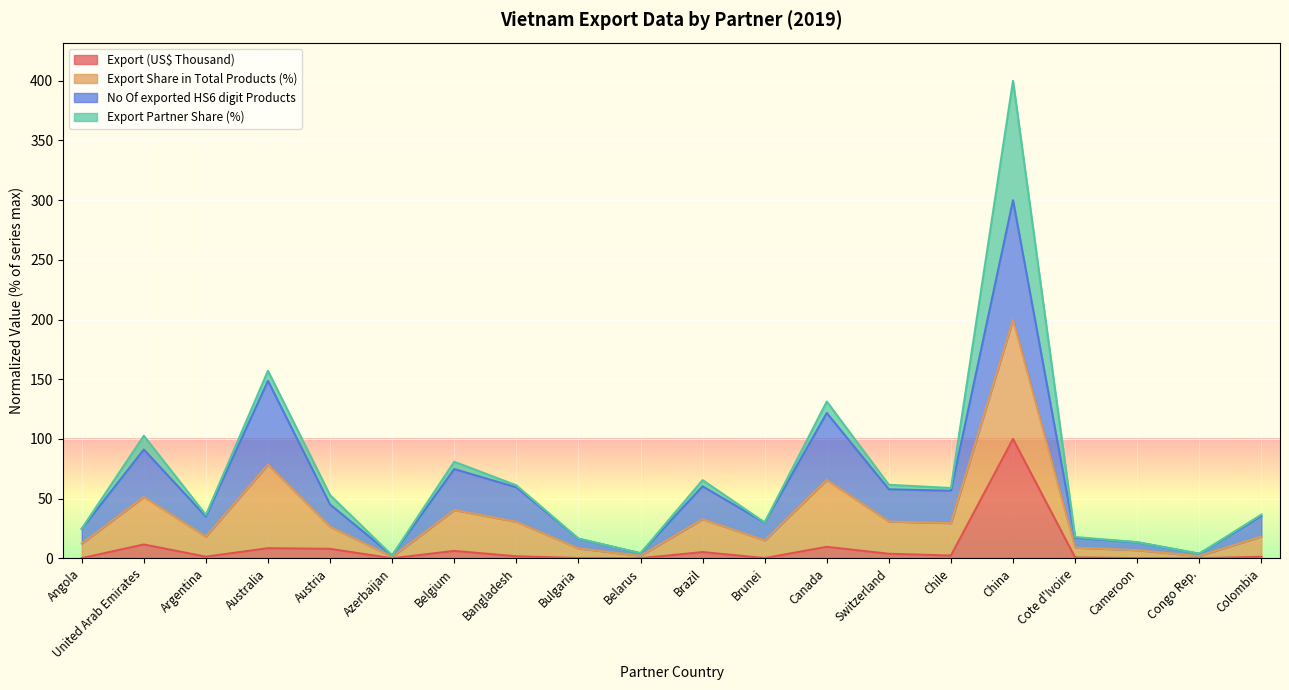

True or false: Export (US$ Thousand) has a value of 9.6 at Canada.

True